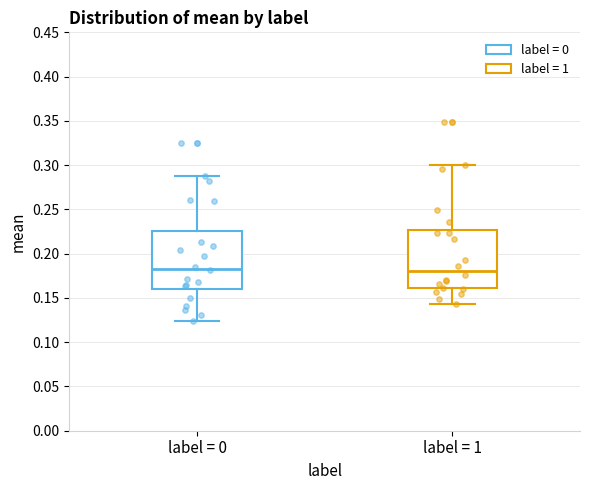

Reading left to right, transcribe this box plot: for each box, give where its median line is, the range the box spans, and where its two whiskers end, as read against the y-axis. The values are not printed on the chart, so give them approximately, as read against the axis.

label = 0: median 0.185, box 0.160 to 0.225, whiskers 0.125 to 0.285
label = 1: median 0.180, box 0.160 to 0.225, whiskers 0.145 to 0.300